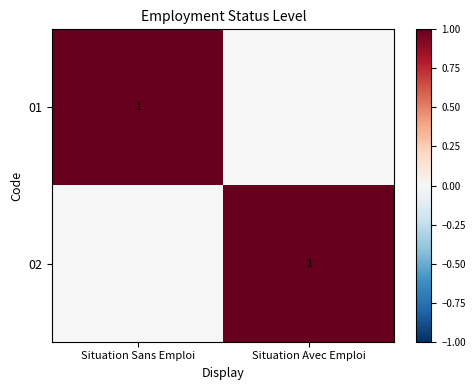

True or false: 01 has a value of 2 at Situation Sans Emploi.

False